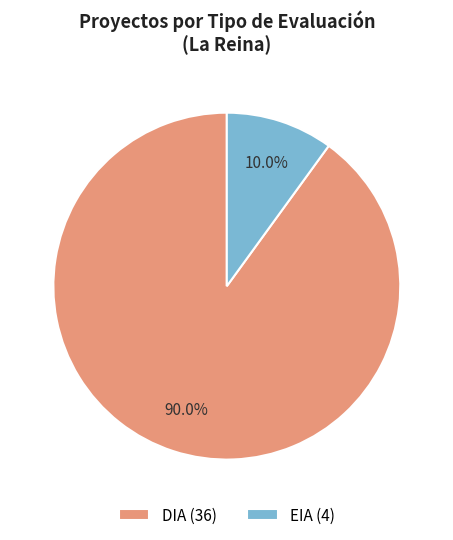

Is the sum of EIA (4) and DIA (36) greater than half?

Yes